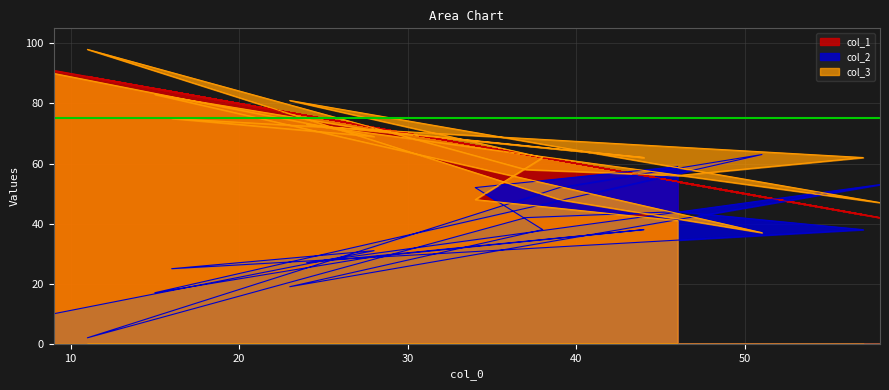

At which category does the chart reach its minimum across all series?

11